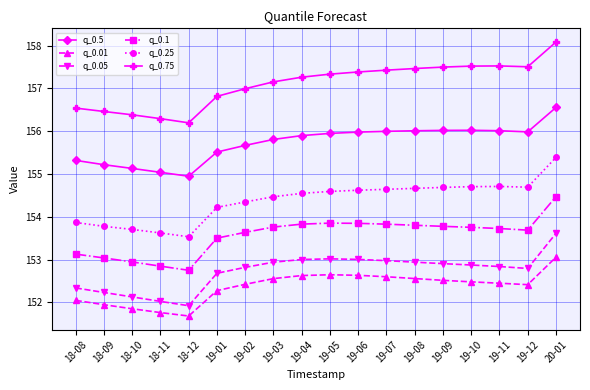

What is the sum of the q_0.25 values at 19-04 and 19-09?

309.2